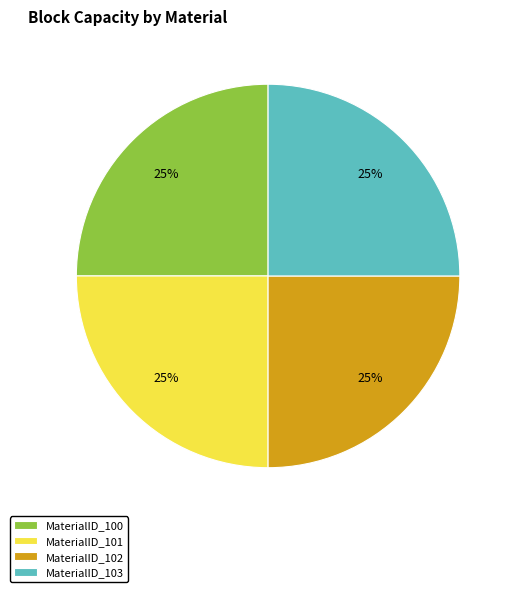

Is it true that MaterialID_103 is 34% of the pie?

False